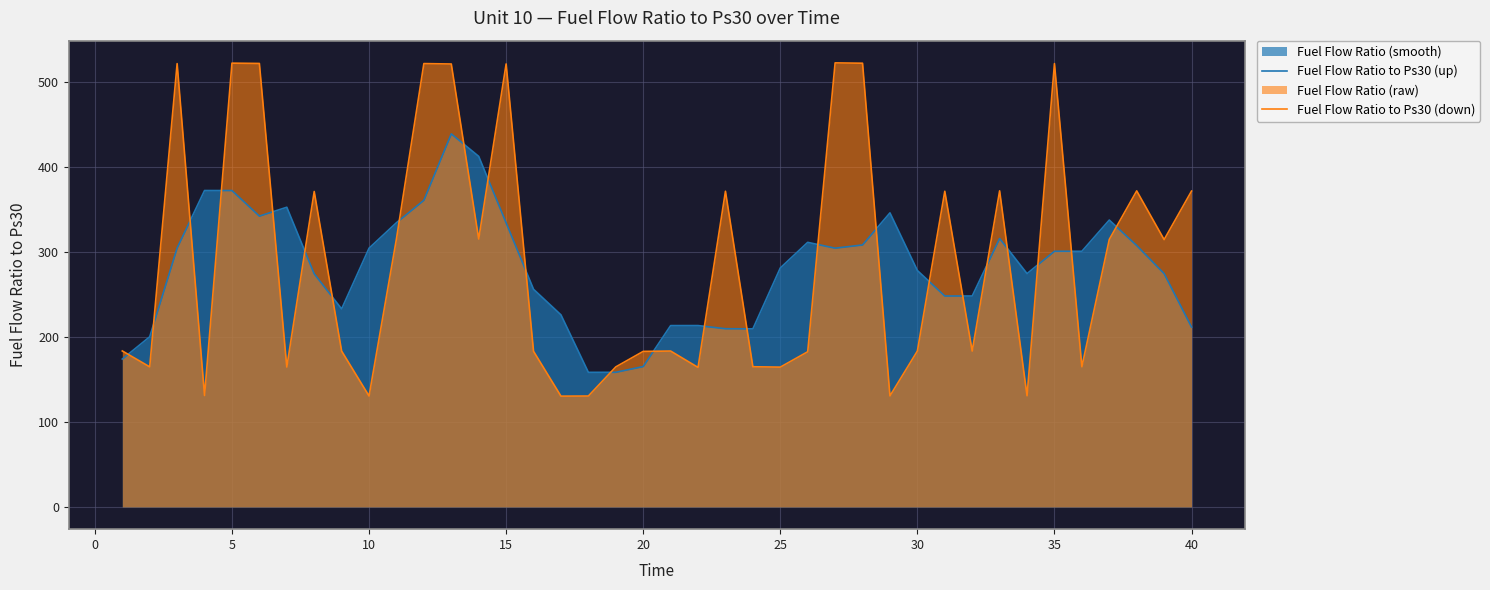

How many interior local peaks does the Fuel Flow Ratio to Ps30 (down) series have?

12